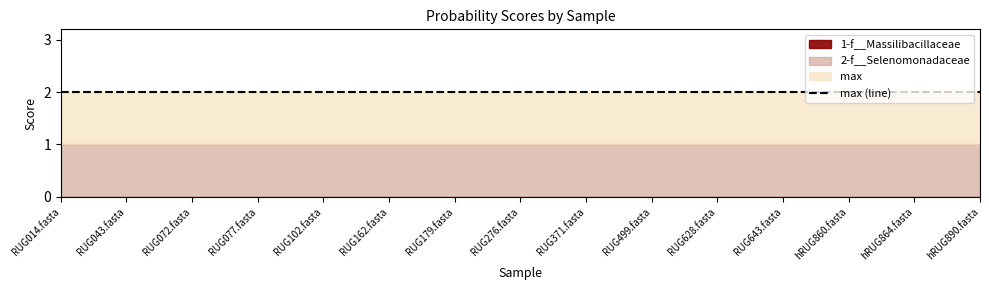

True or false: 1-f__Massilibacillaceae and max cross at least once.

False